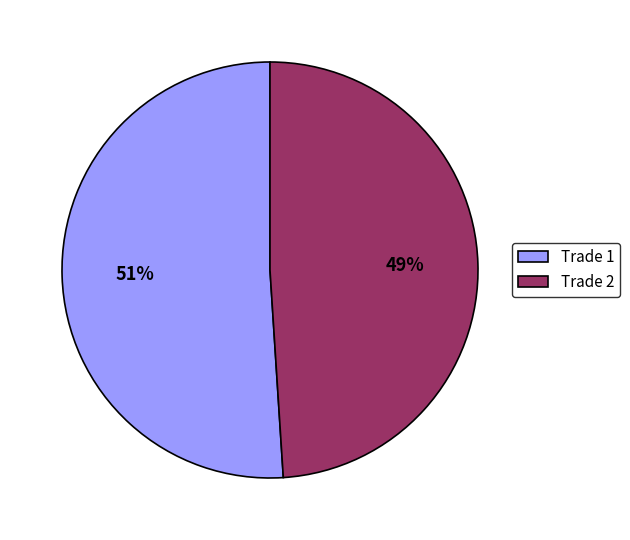

To the nearest percent, what is the average slice percentage?

50%